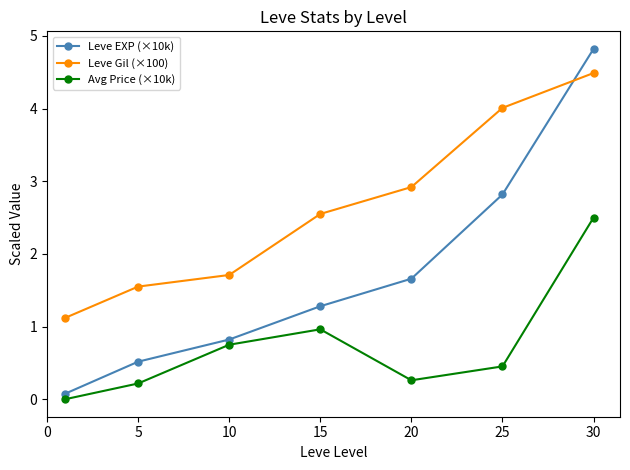

What is the difference between the second highest and second lowest values in the Leve Gil (×100) series?

2.5